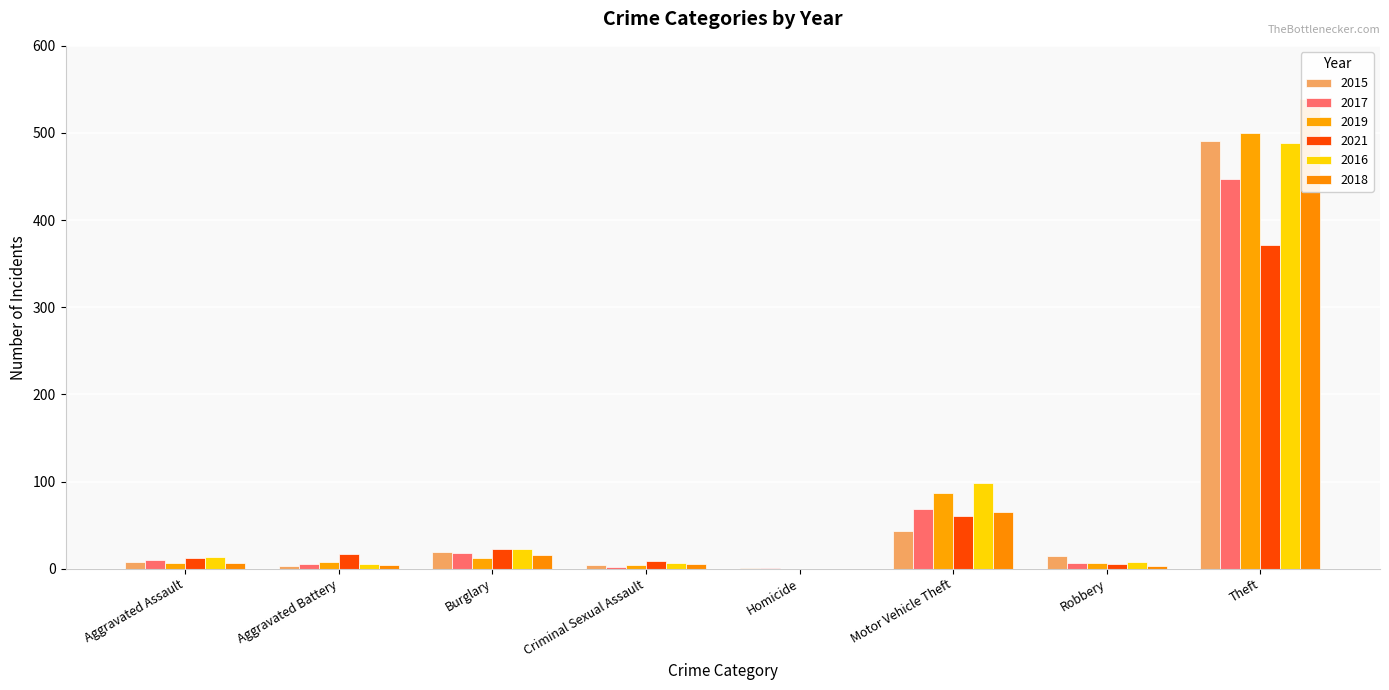

What is the sum of all 2015 values?

584